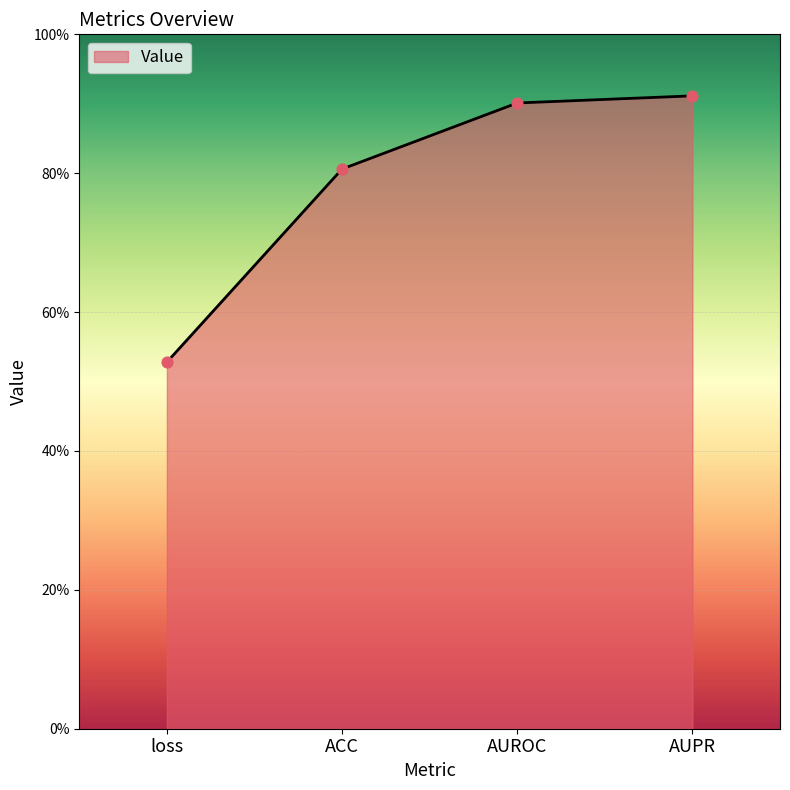

Between AUPR and loss, which is larger?

AUPR